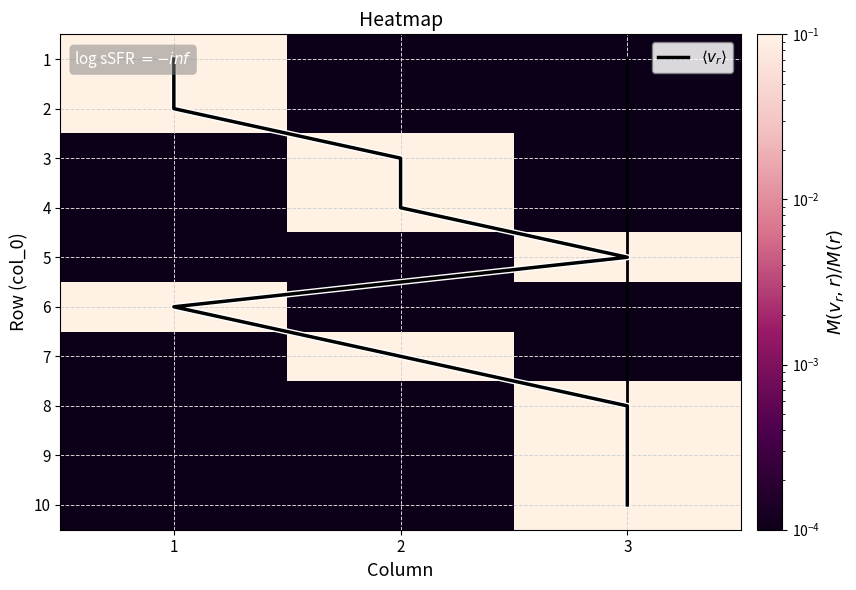

What is the difference between the highest and lowest values at 1?

1.0